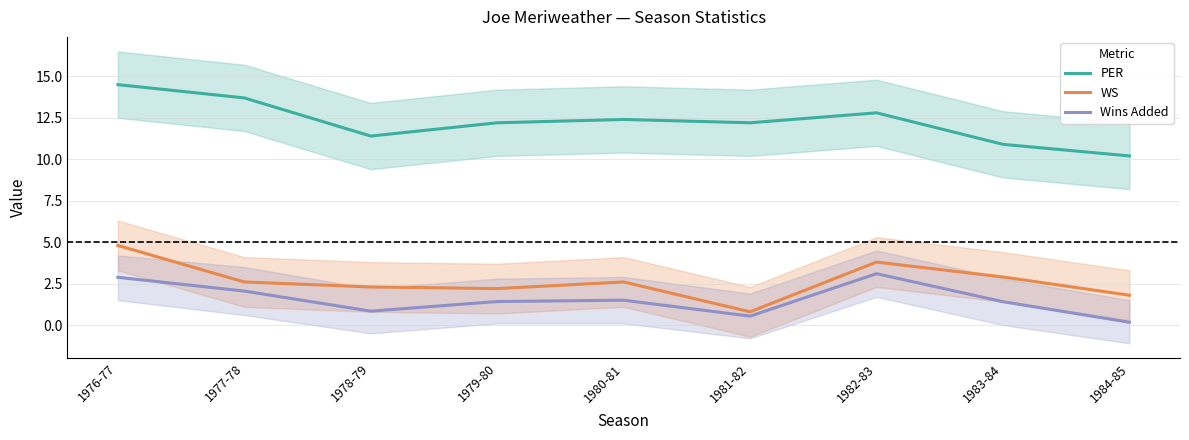

How many values in the WS series are below 2?

2